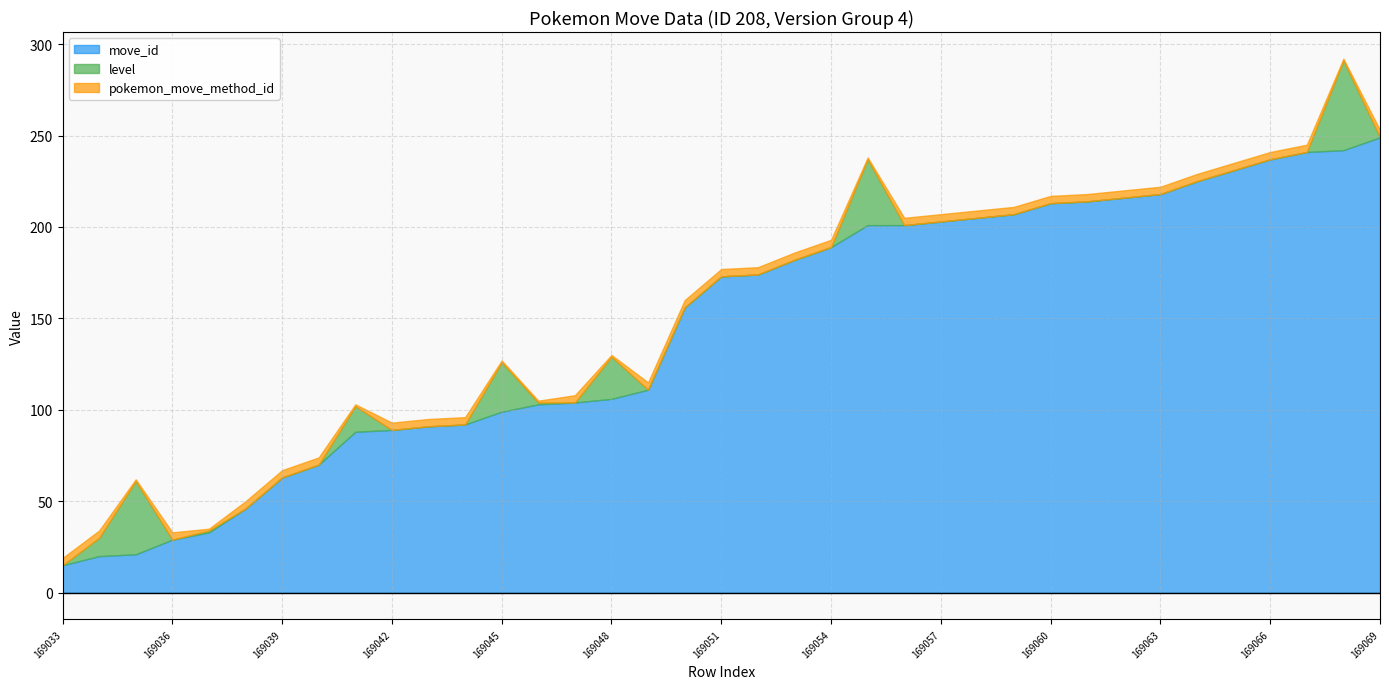

What is the spread (max minus min) of values at 169046?

102